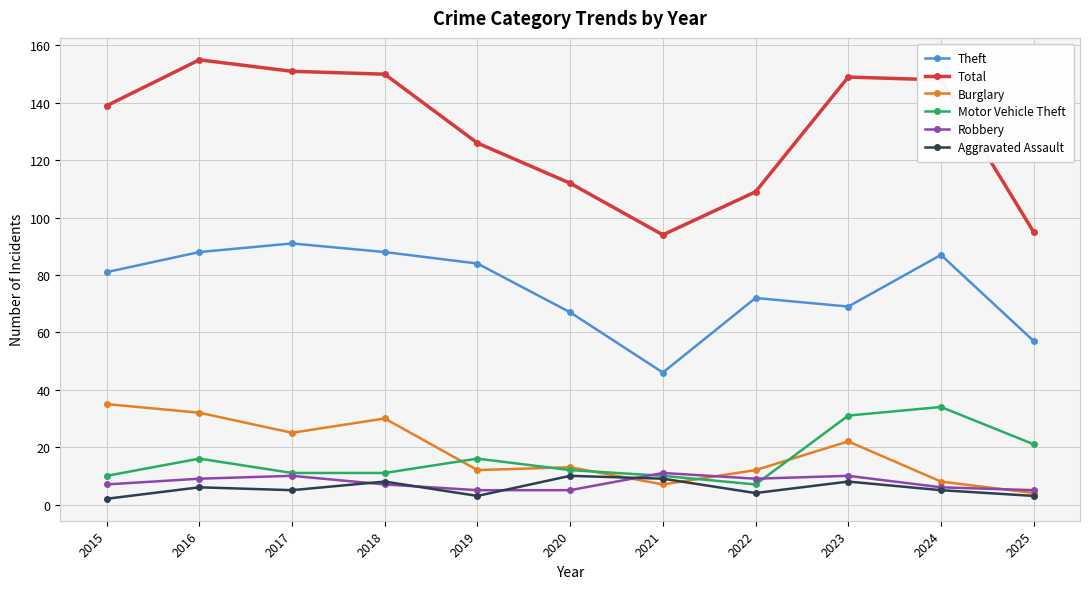

The Burglary series shows 30 at 2018. True or false?

True